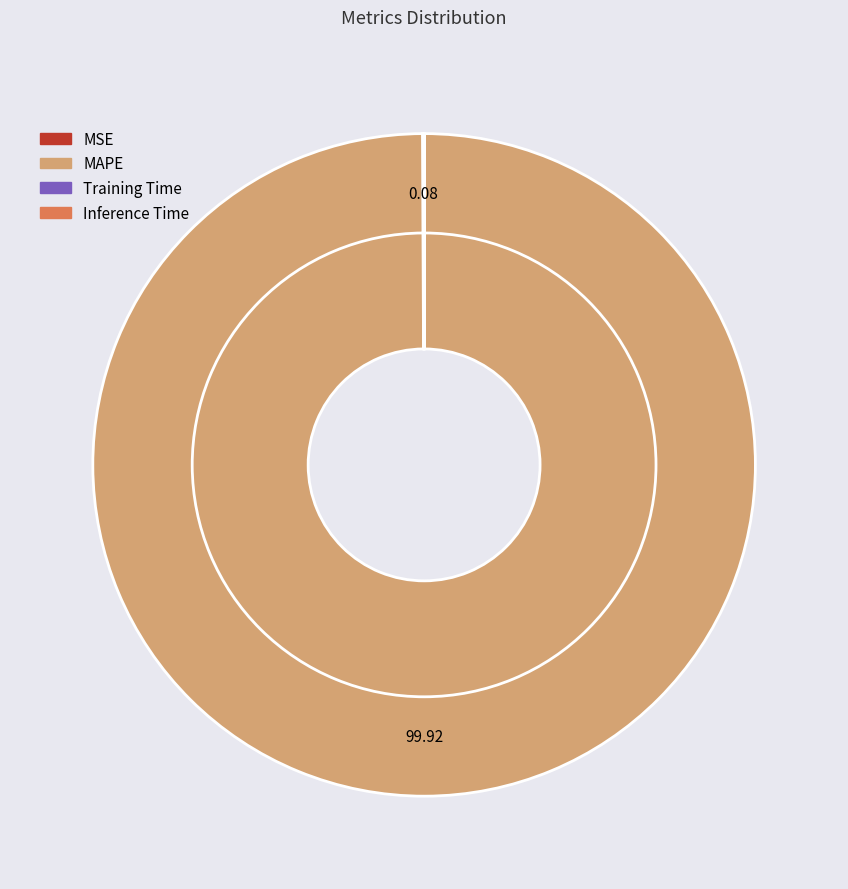

Count the number of slices in the pie.

4